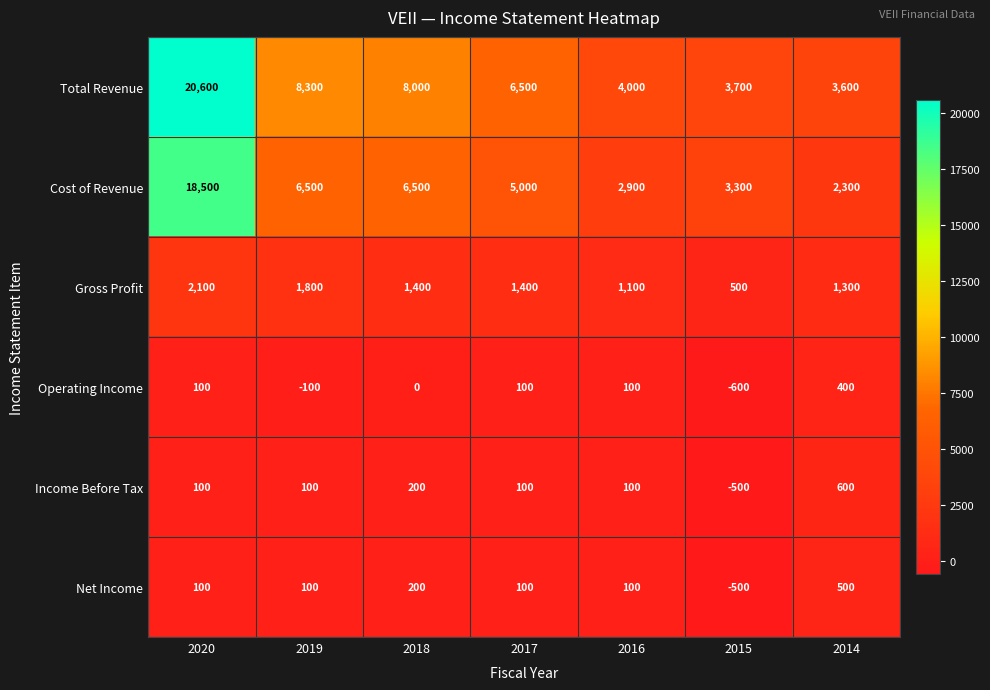

At which category is the sum across all series the highest?

2020